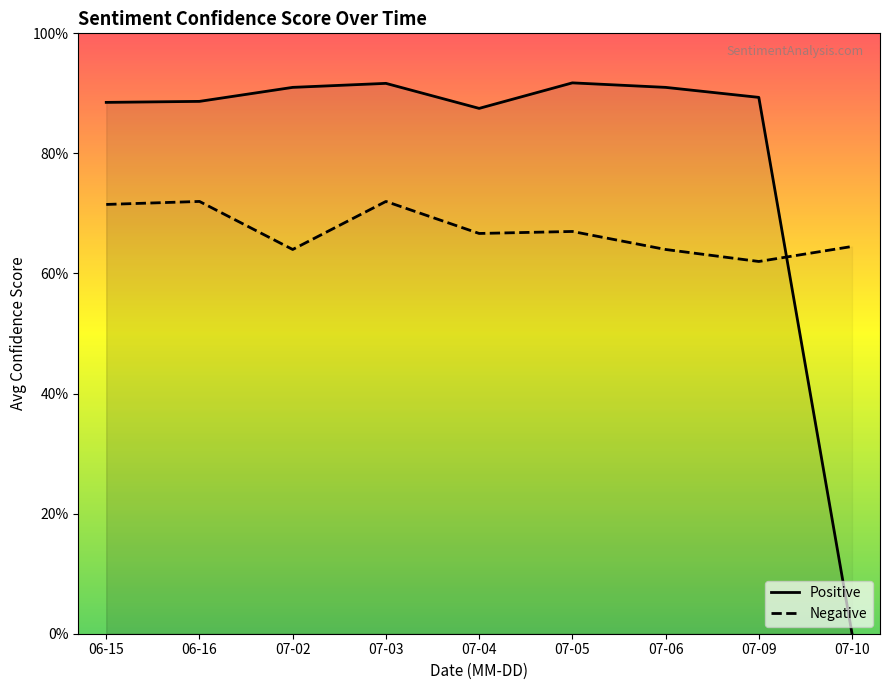

Reading left to right, transcribe all the data shown in this chart.

Positive: 0.9	0.9	0.9	0.9	0.9	0.9	0.9	0.9	0.0
Negative: 0.7	0.7	0.6	0.7	0.7	0.7	0.6	0.6	0.6